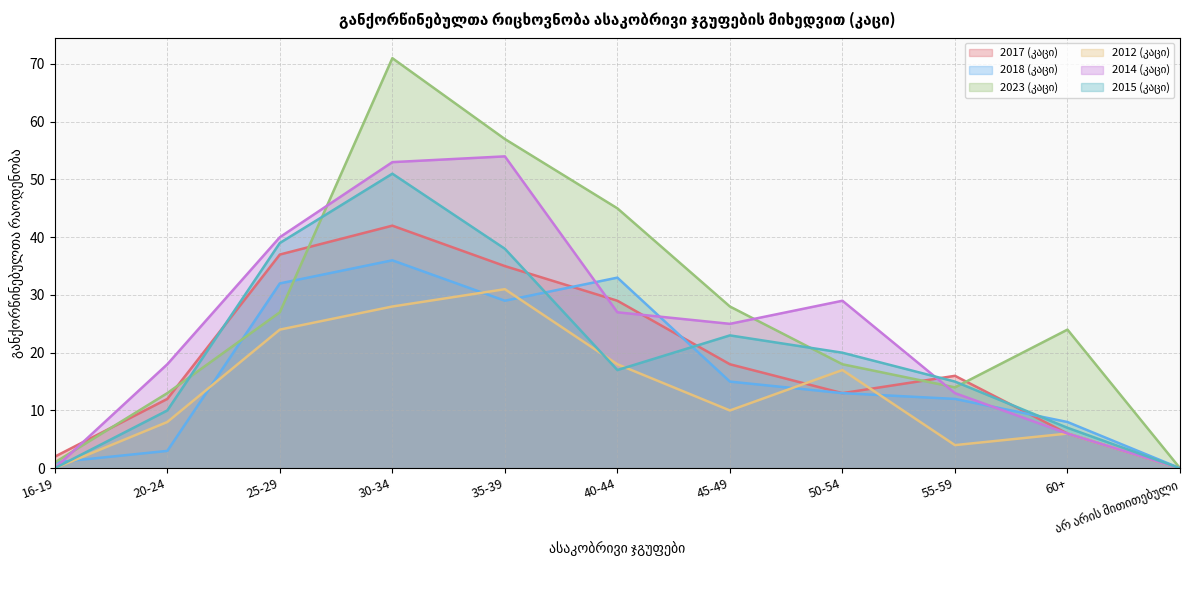

How many series are shown in this chart?

6